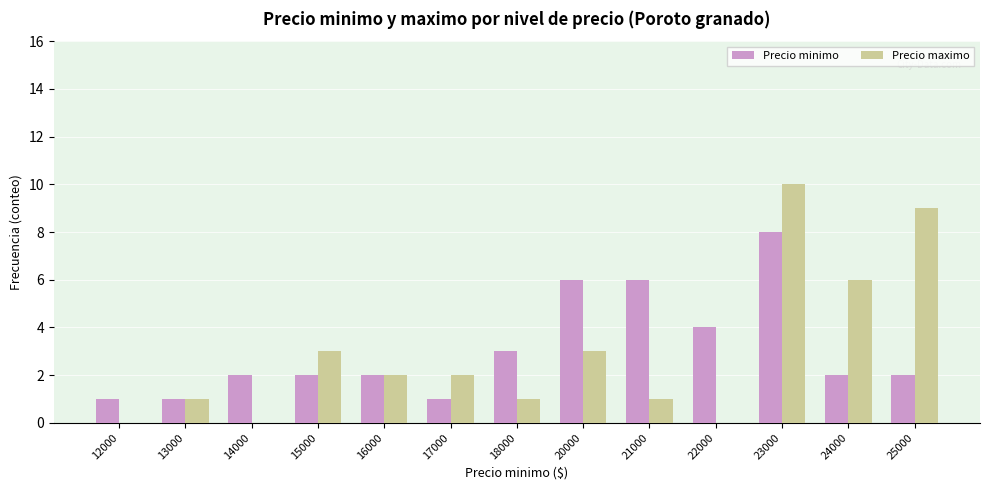

At which category is the sum across all series the highest?

23000